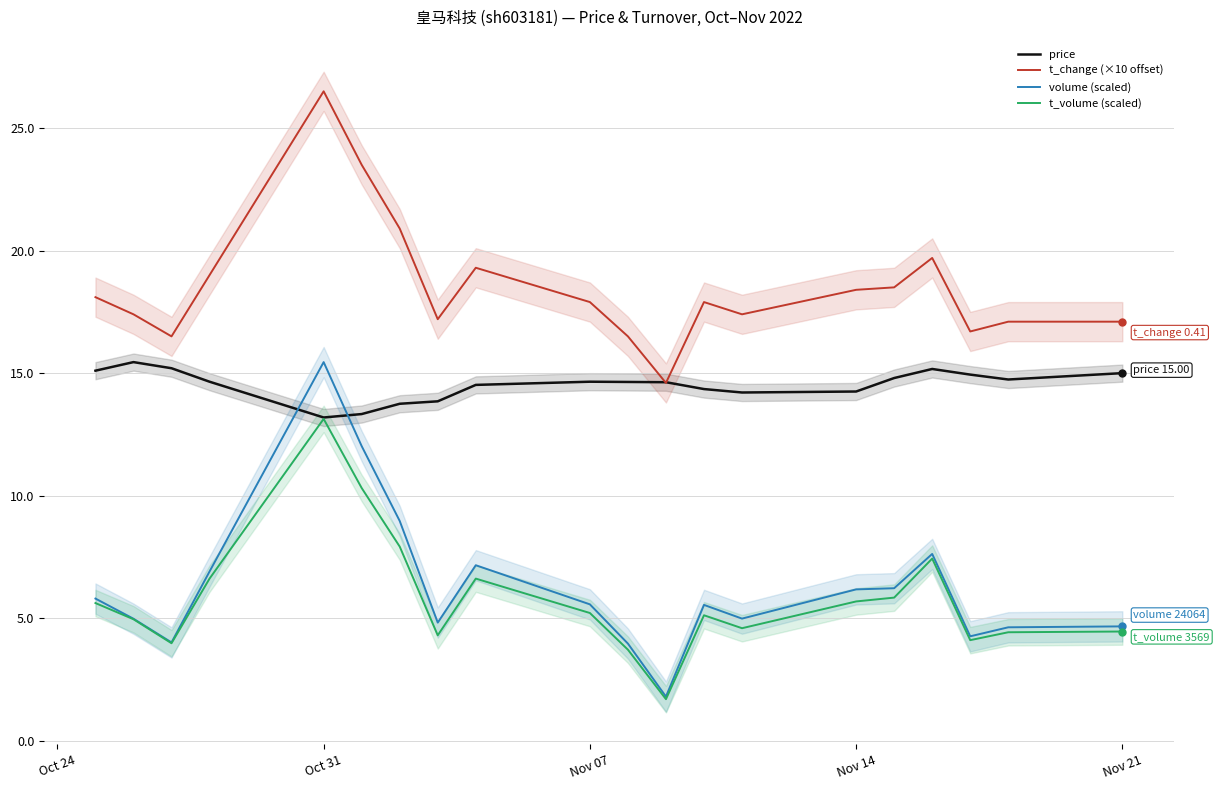

At which category does t_volume (scaled) reach its first local peak?

Oct 31